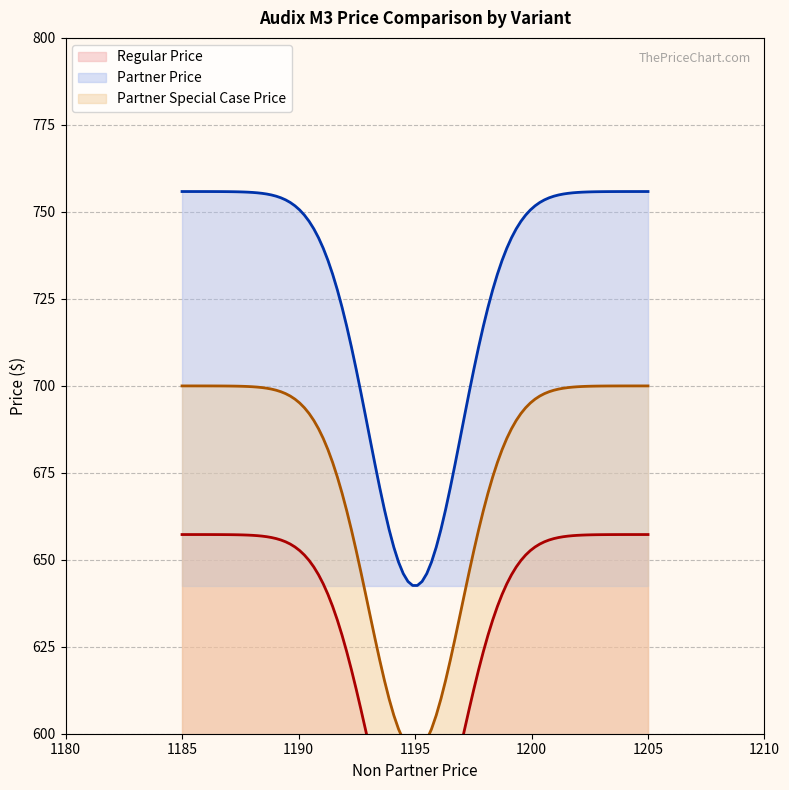

At how many categories does at least one series exceed 667?

2